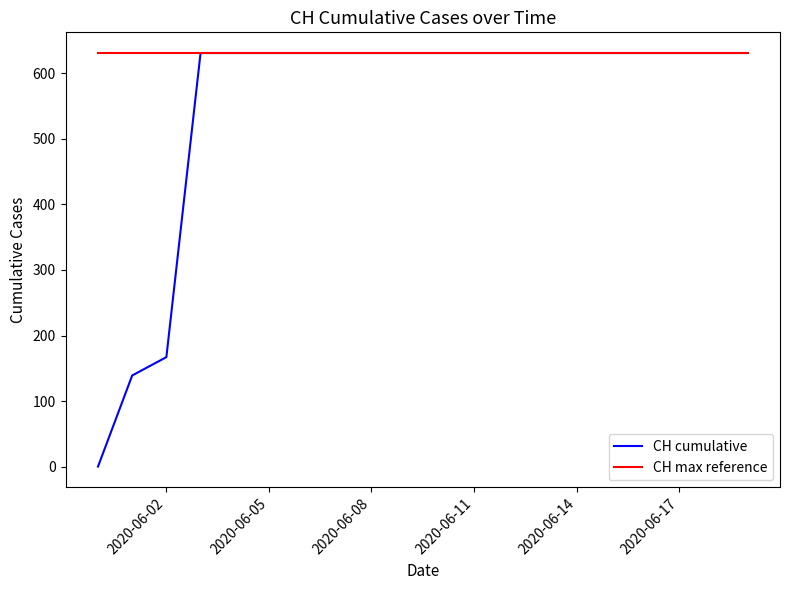

How many lines are shown in the chart?

2